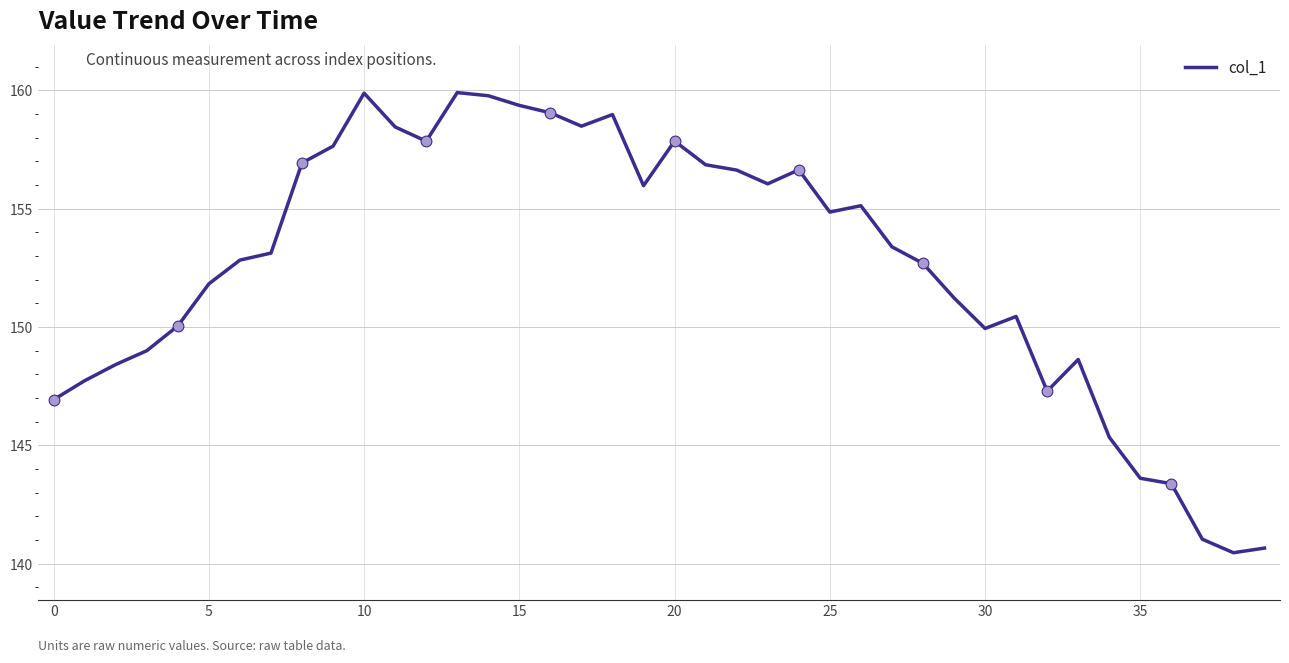

What is the maximum value shown in the chart?

159.9